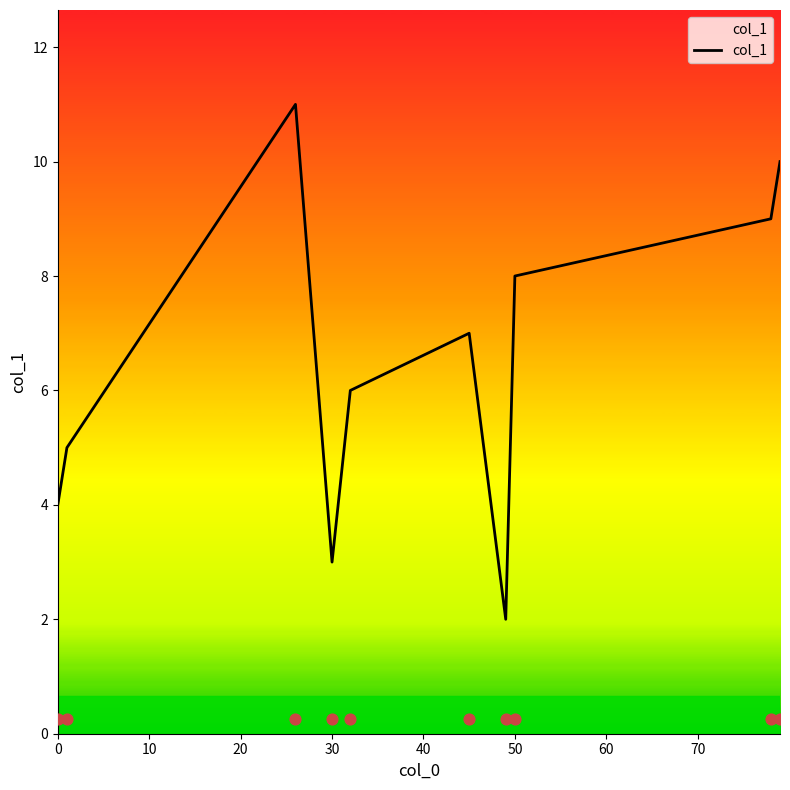

The col_1 series shows 1 at 30. True or false?

False